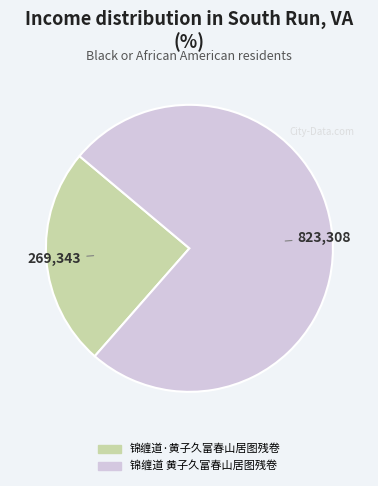

Count the number of slices in the pie.

2